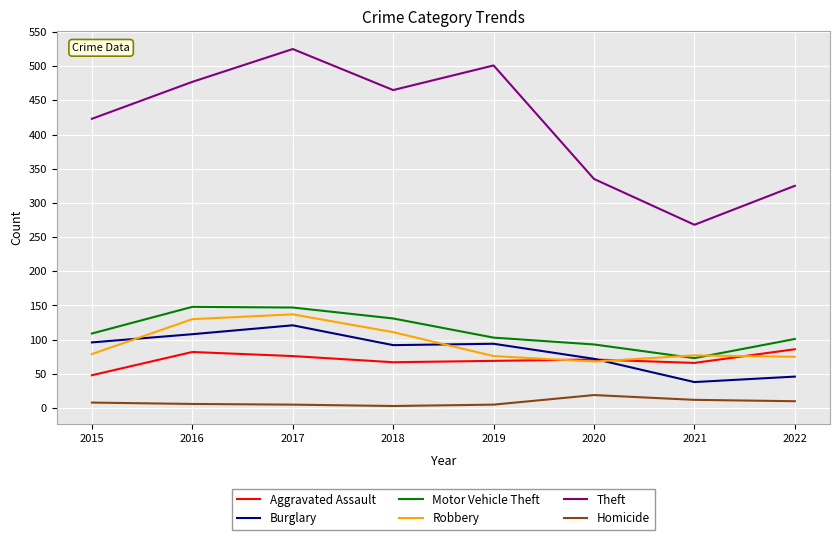

What are all the series names shown in the legend?

Aggravated Assault, Burglary, Motor Vehicle Theft, Robbery, Theft, Homicide